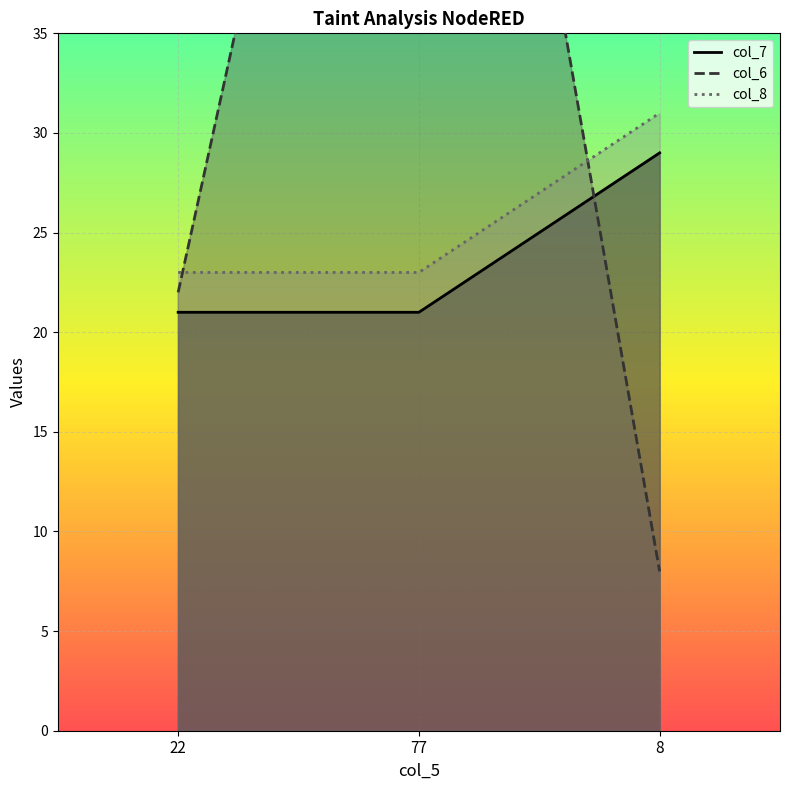

Reading left to right, list all the values displayed in this chart.

col_7: 22=21	77=21	8=29
col_6: 22=22	77=77	8=8
col_8: 22=23	77=23	8=31